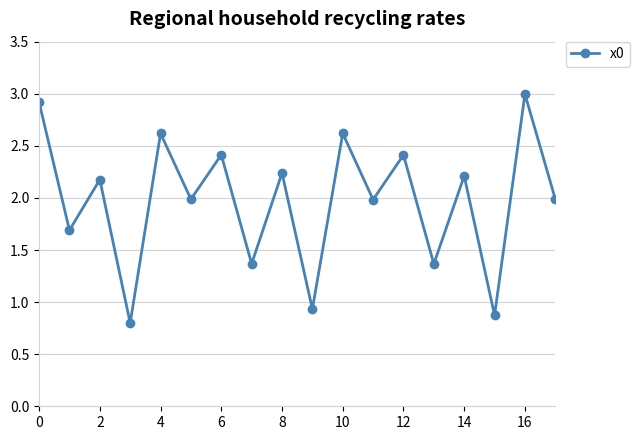

How many series are shown in this chart?

1